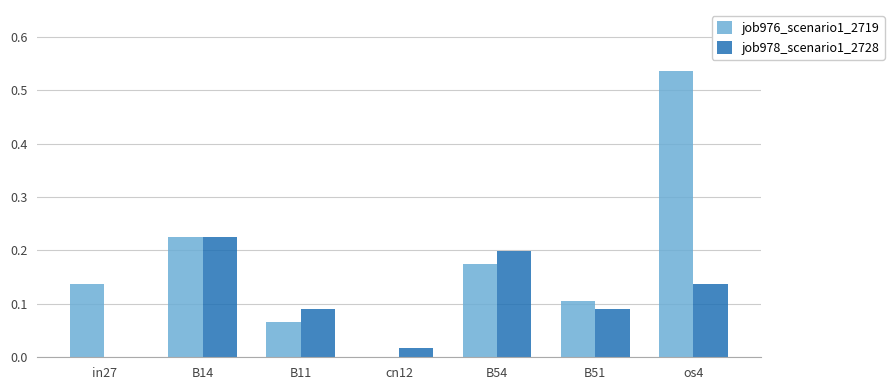

True or false: job976_scenario1_2719 has a value of 0.2 at B14.

True